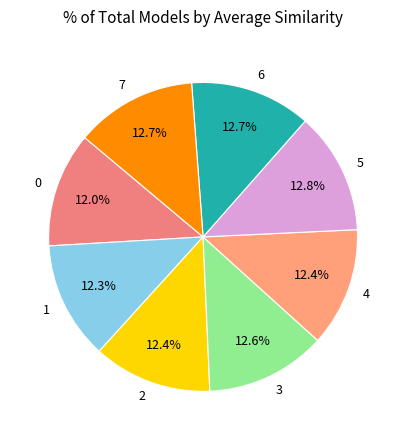

Count the number of slices in the pie.

8